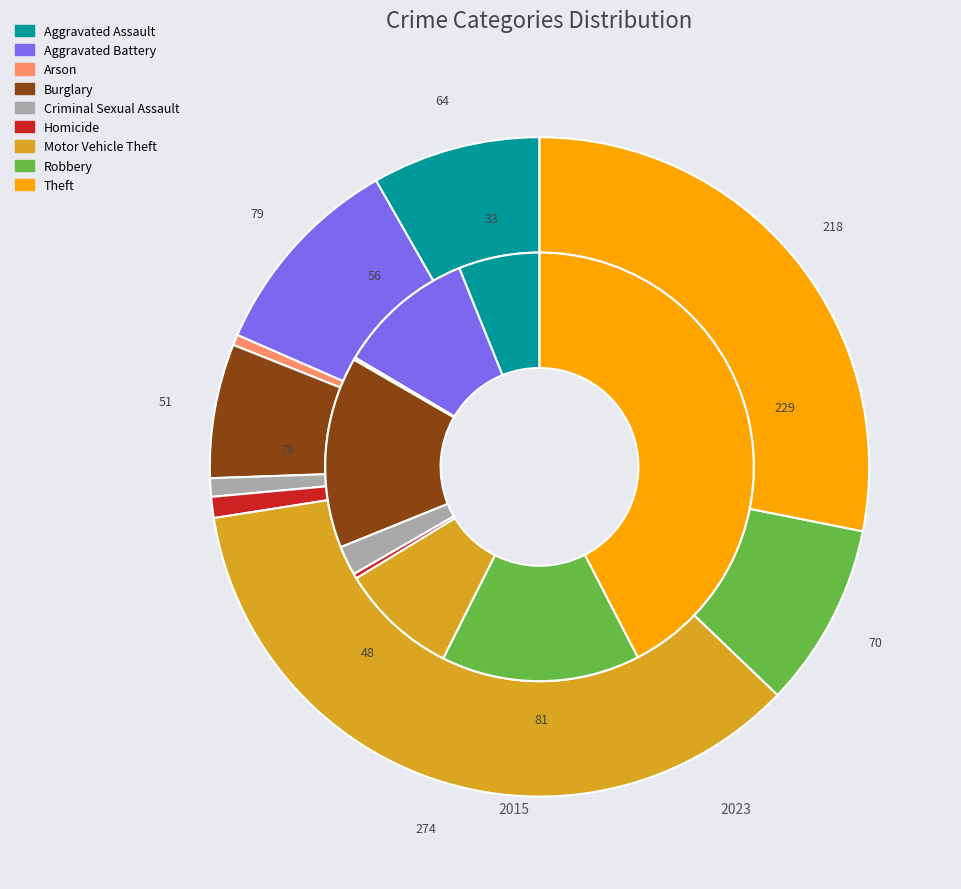

To the nearest percent, what is the difference between the largest and smallest slice percentages?

42%